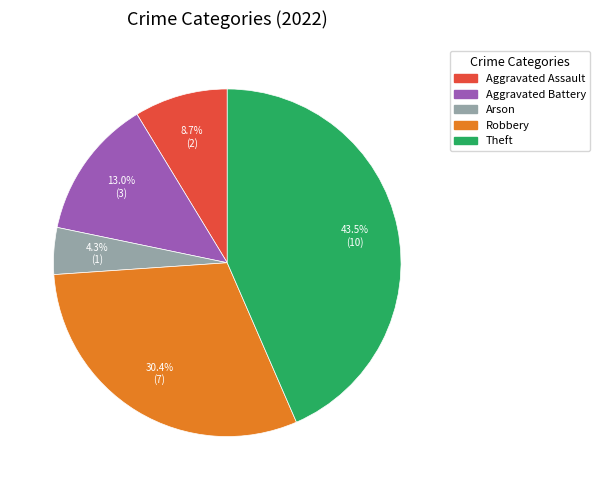

Which category has the smallest portion of the pie?

Arson